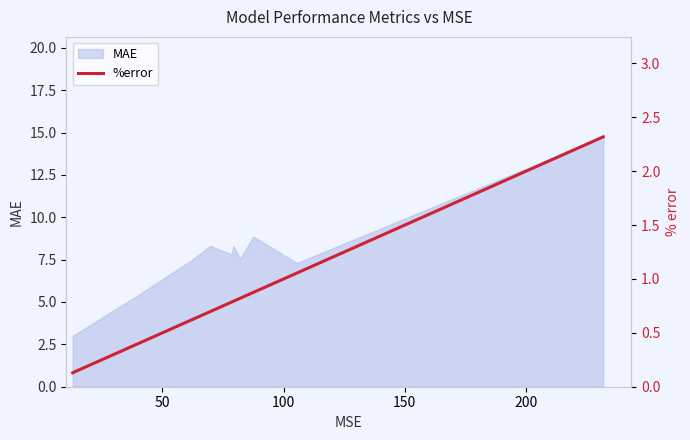

What is the maximum value for MAE?

14.7